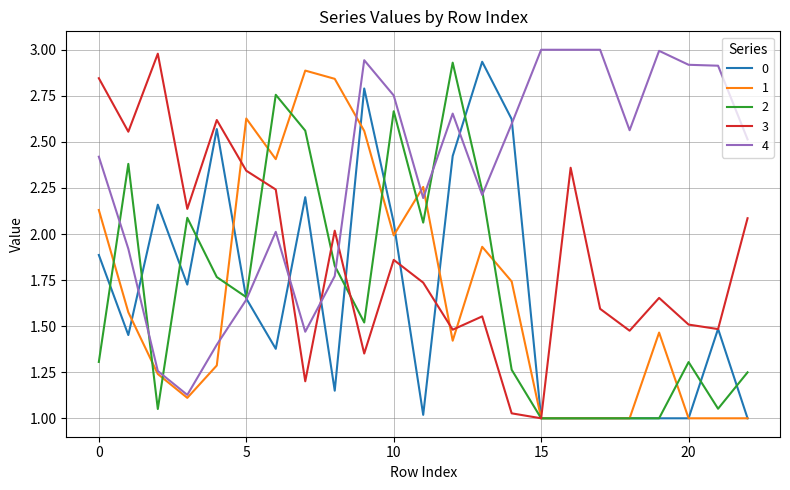

What is the maximum value for 3?

3.0